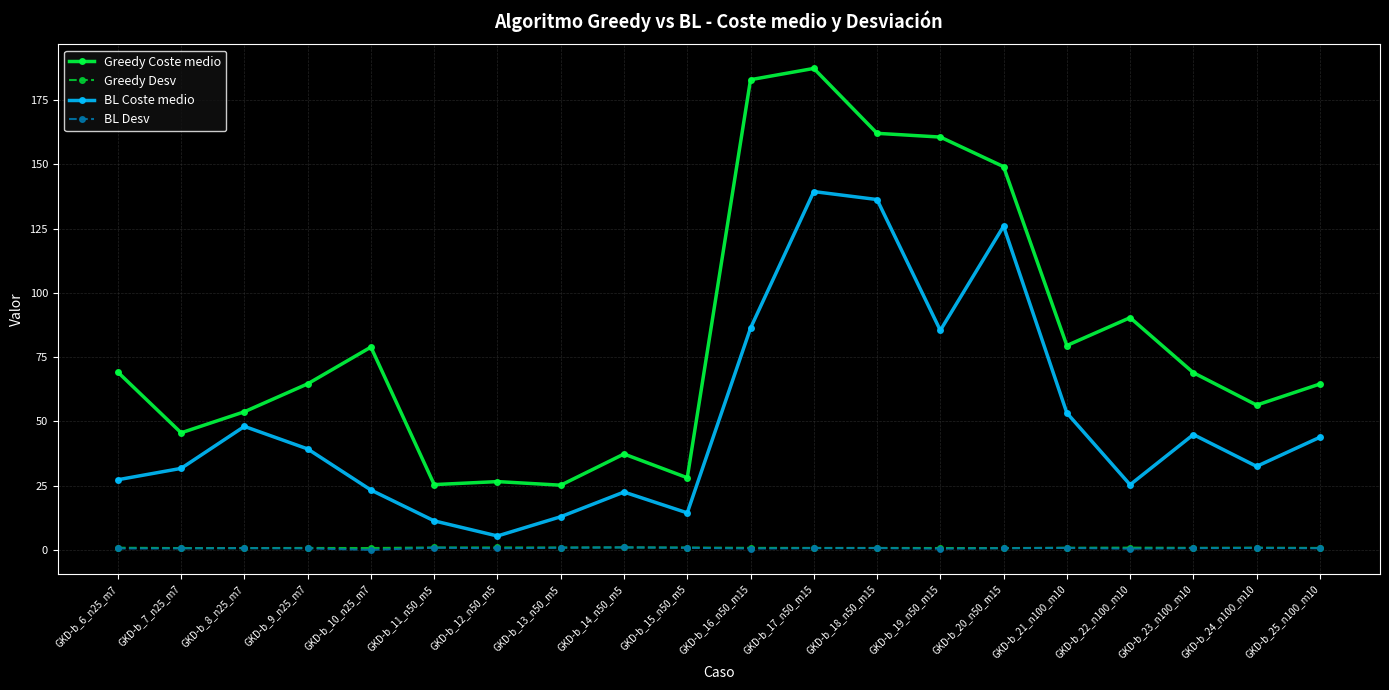

What is the total value across all series at GKD-b_22_n100_m10?

117.0